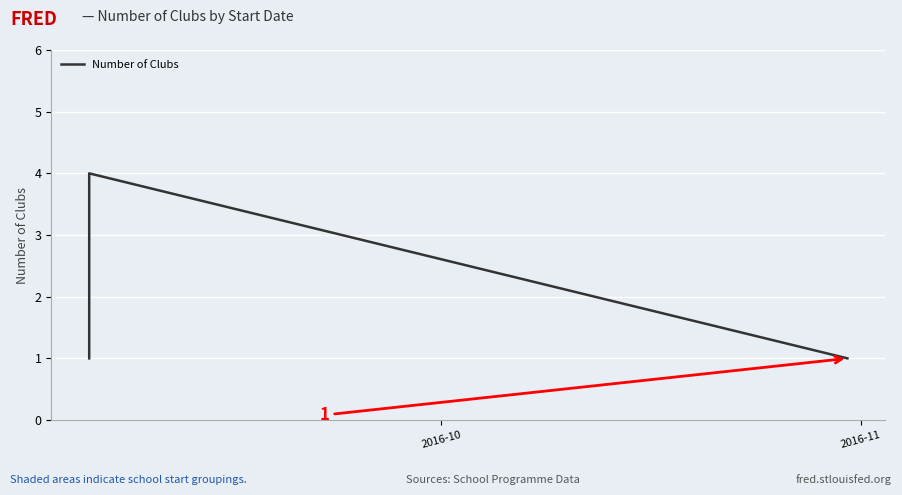

Count the values in the range 1 to 4.

3